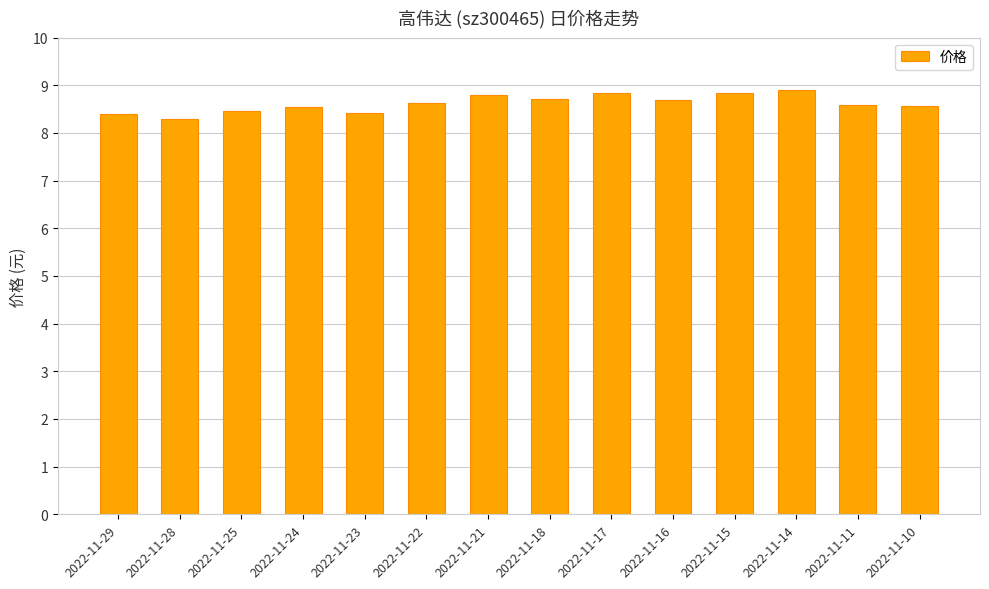

Does the chart contain any negative values?

No